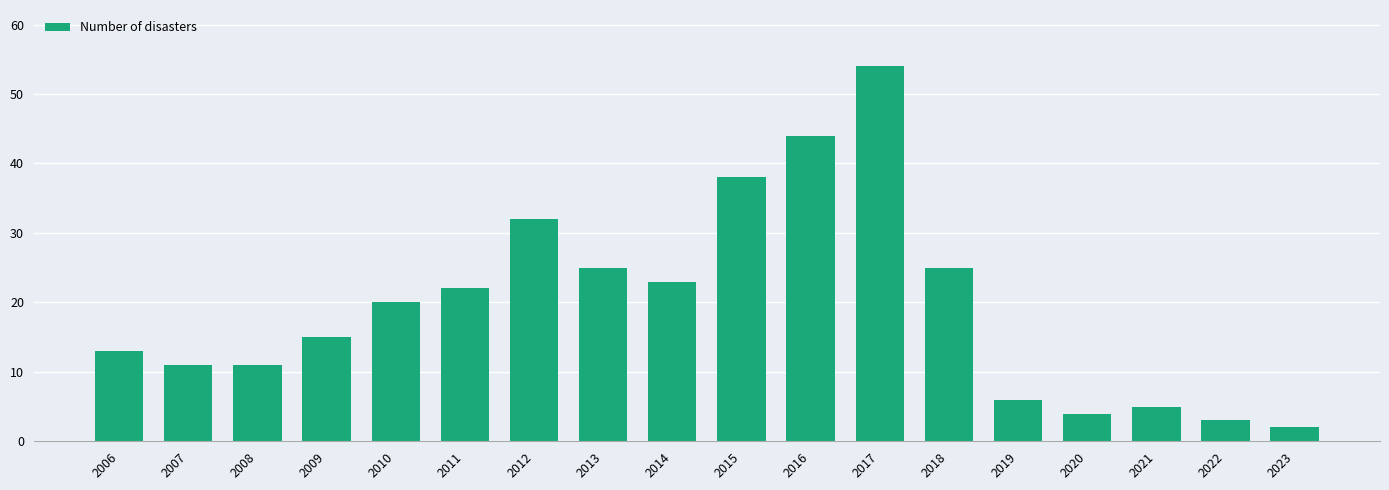

What is the value of the 9th bar from the left?

23